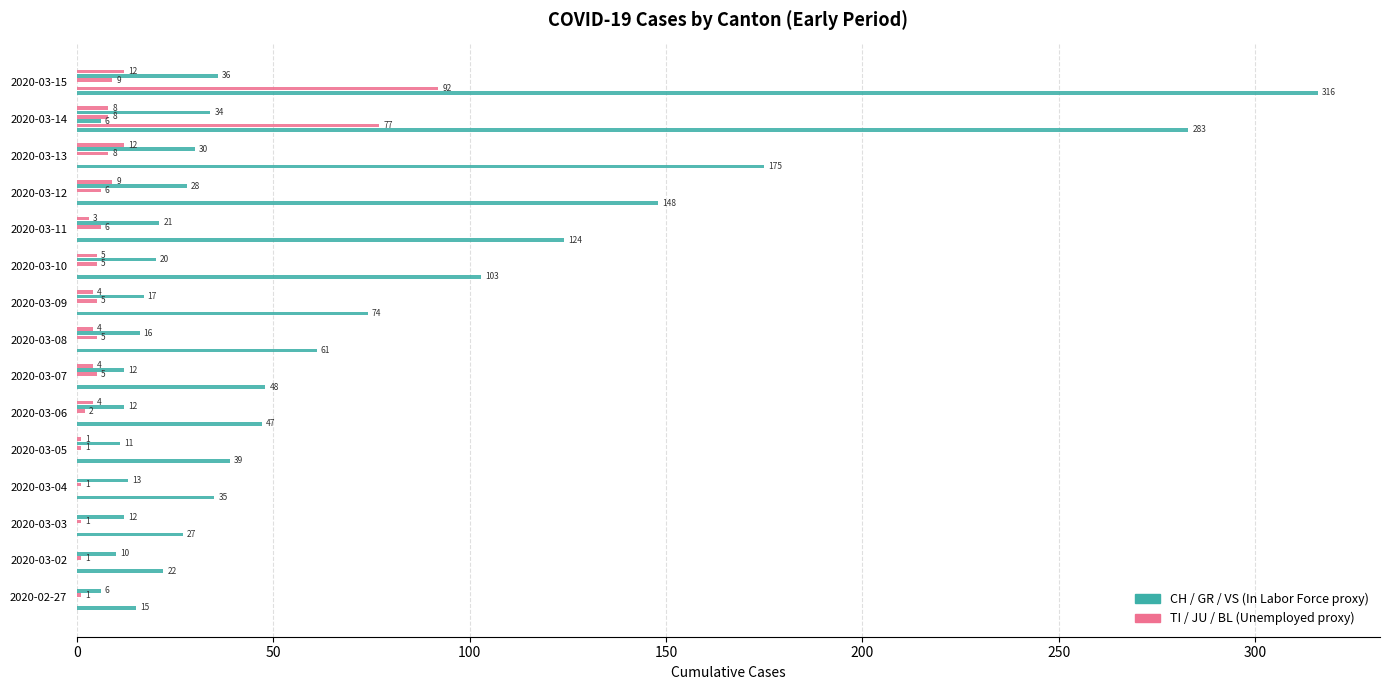

How many series are shown in this chart?

6